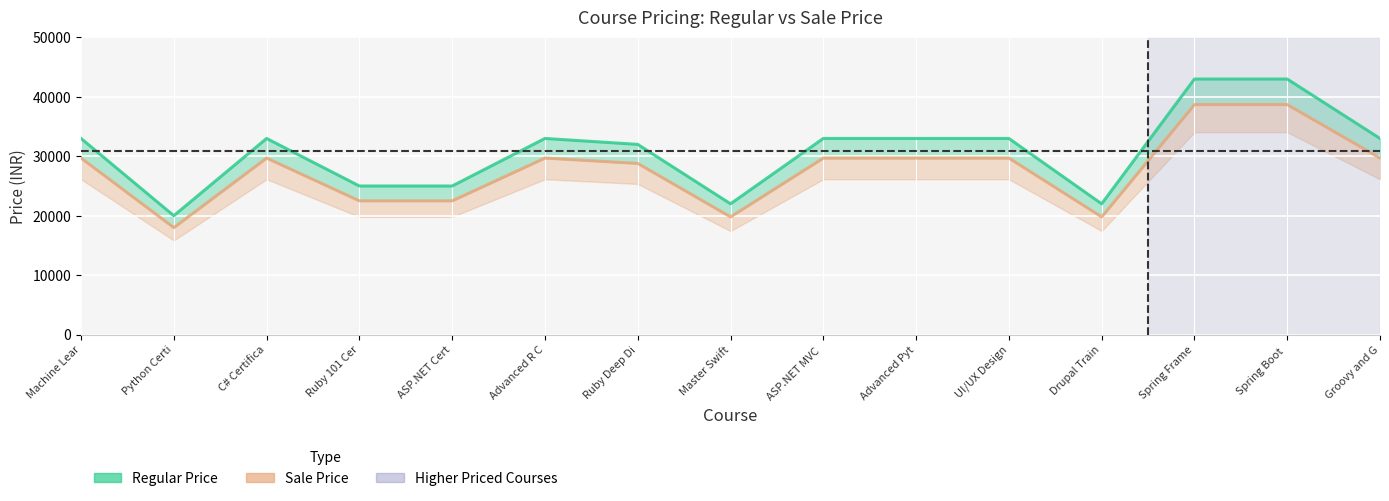

What is the value of the regular_price_line point at the 15th from the left?

32999